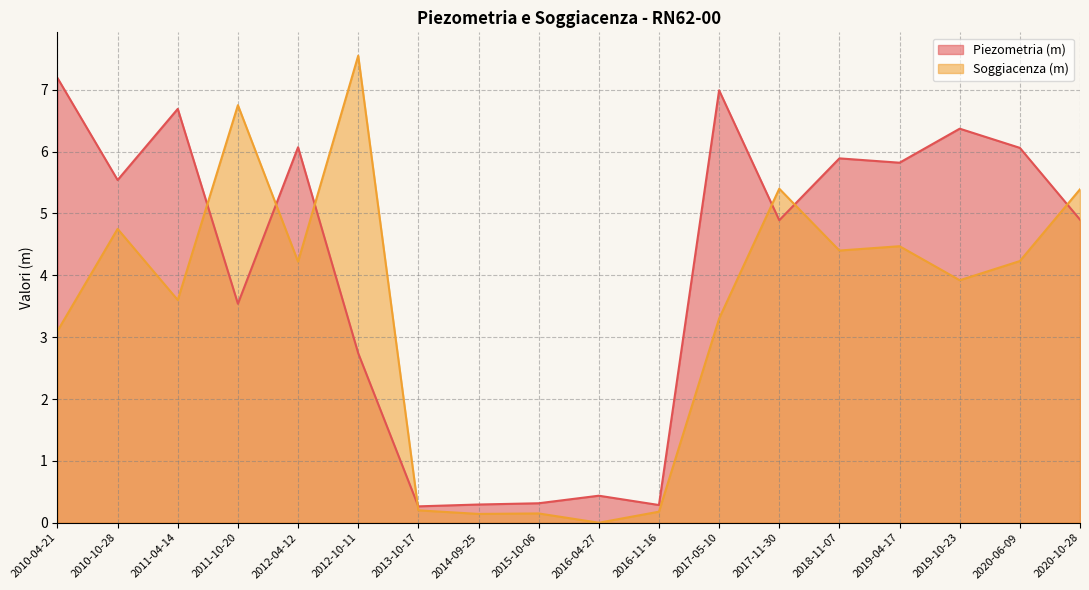

Reading left to right, list all the values displayed in this chart.

Piezometria (m): 7.2	5.5	6.7	3.5	6.1	2.7	0.3	0.3	0.3	0.4	0.3	7.0	4.9	5.9	5.8	6.4	6.1	4.9
Soggiacenza (m): 3.1	4.7	3.6	6.7	4.2	7.5	0.2	0.1	0.1	0.0	0.2	3.3	5.4	4.4	4.5	3.9	4.2	5.4